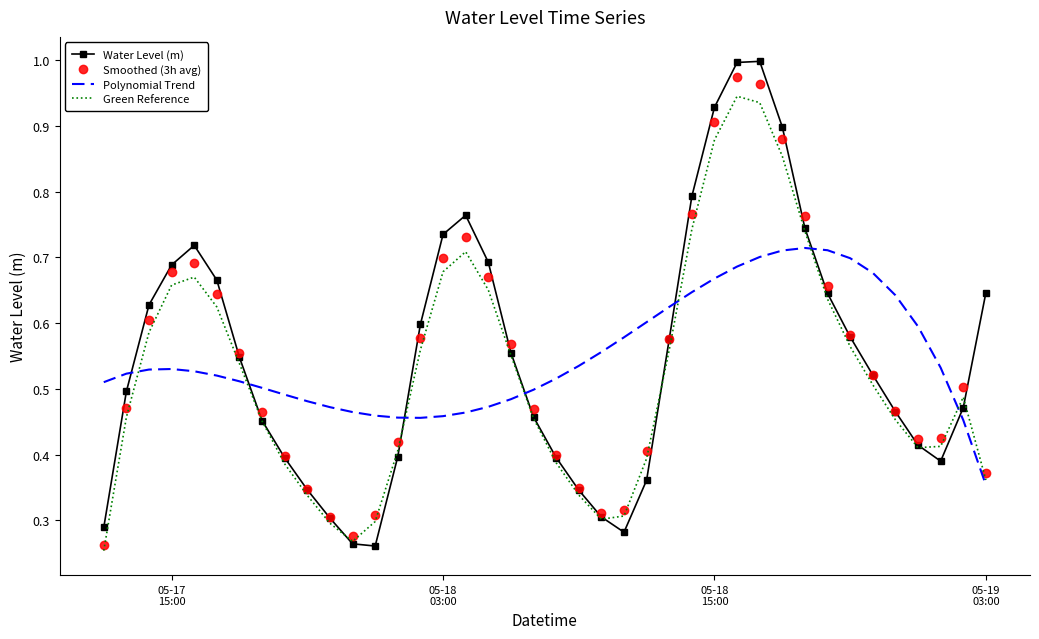

After their last crossing, which series has the higher values: Polynomial Trend or Water Level (m)?

Water Level (m)